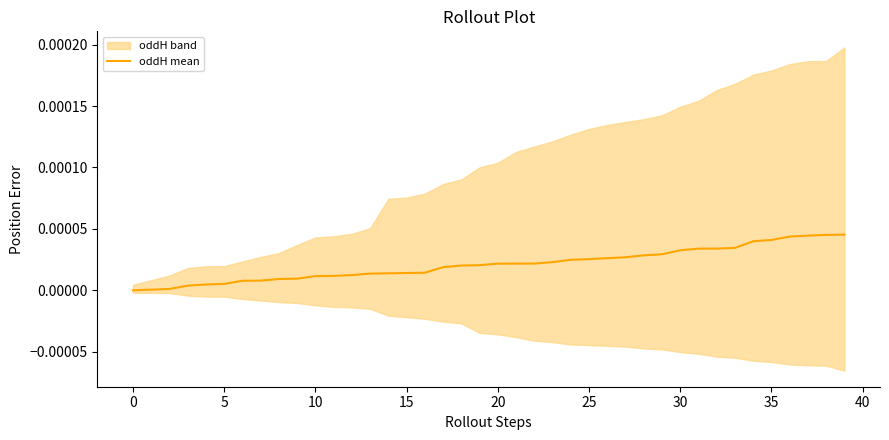

Count the number of values greater than 0.

39